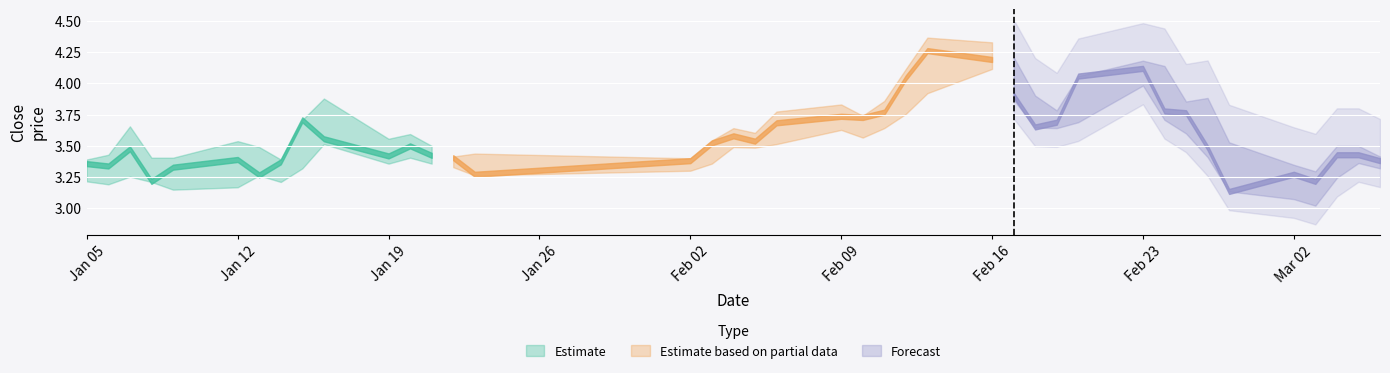

Is the value of close at 3 greater than the value of low at 33?

No